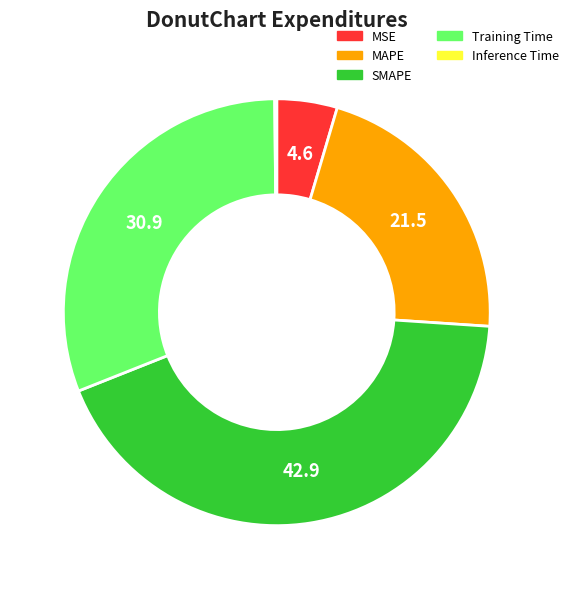

Approximately how many times larger is the value at MAPE compared to SMAPE?

0.5